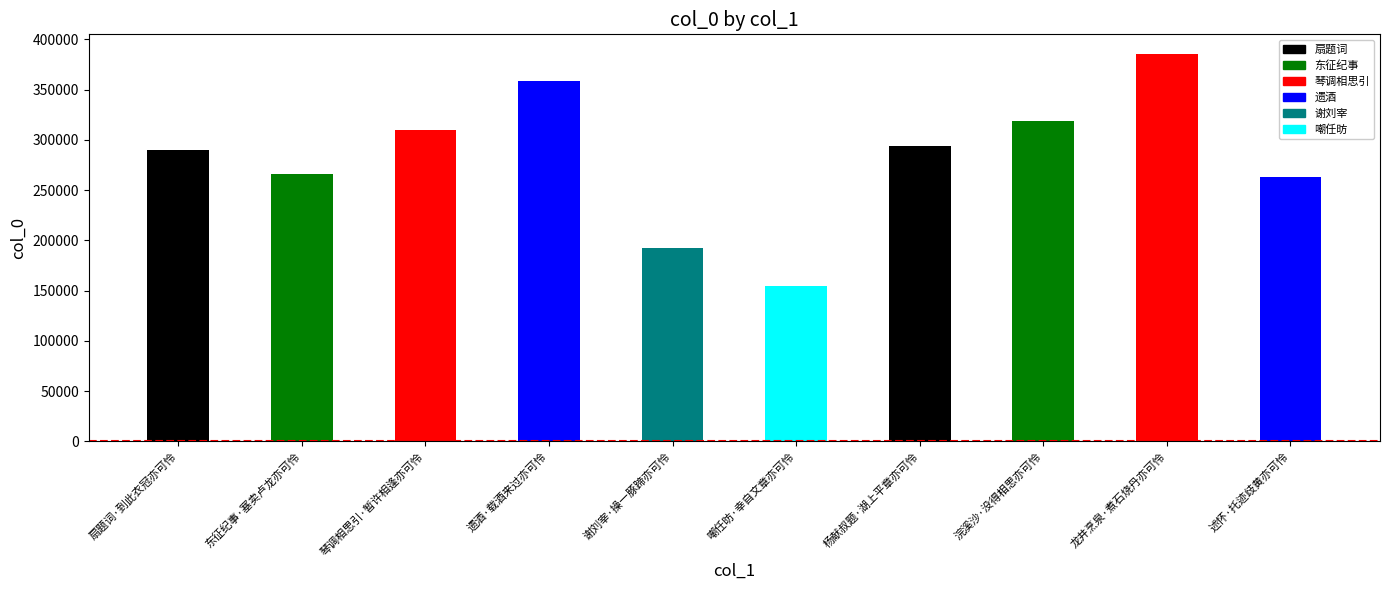

What is the sum of the values at 浣溪沙·没得相思亦可怜 and 谢刘宰·操一豚蹄亦可怜?

511091